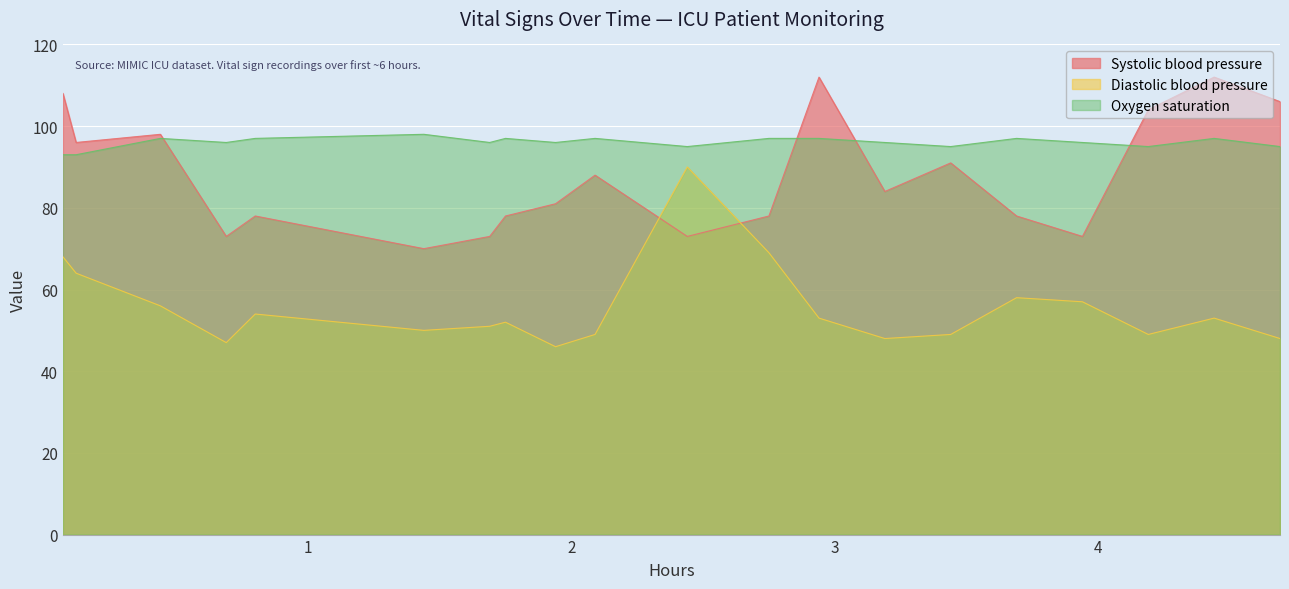

List the series in order of their overall mean, lowest first.

Diastolic blood pressure, Systolic blood pressure, Oxygen saturation